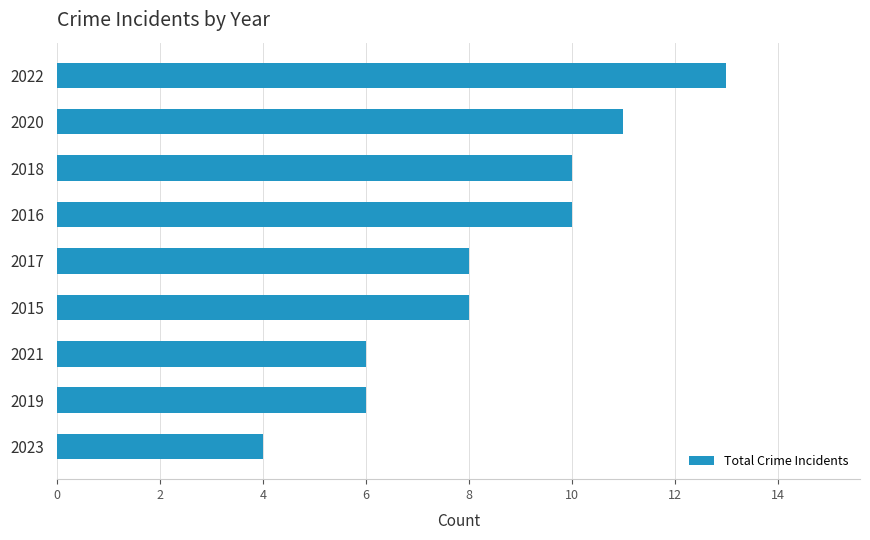

Reading top to bottom, what are all the values shown in this chart?

13	11	10	10	8	8	6	6	4